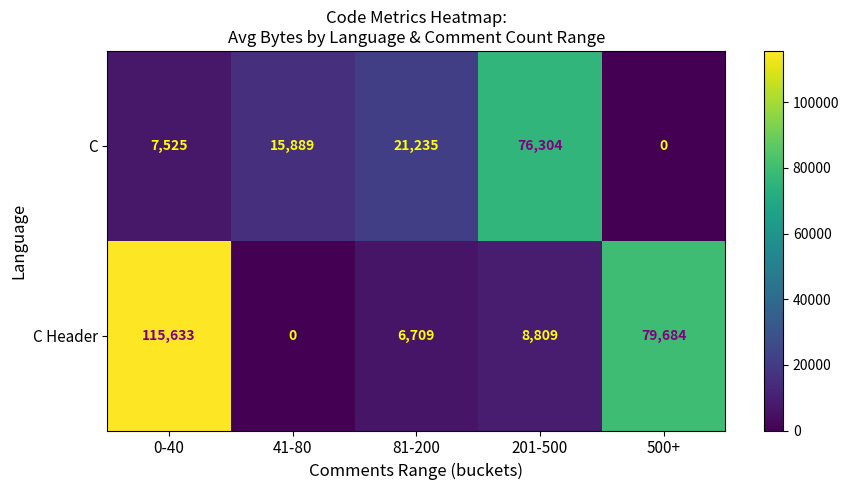

True or false: C has a value of 15889 at 41-80.

True